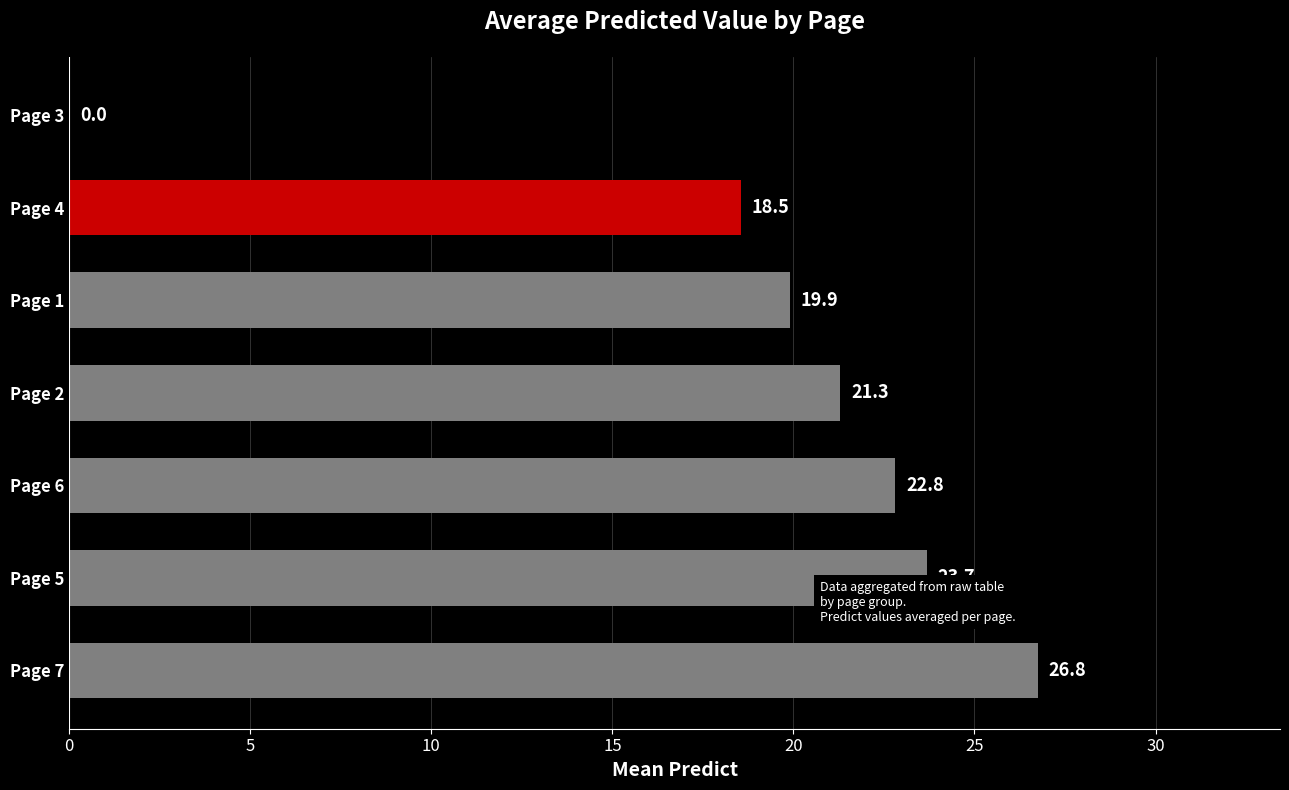

The chart shows a value of 23.7 at Page 5. True or false?

True